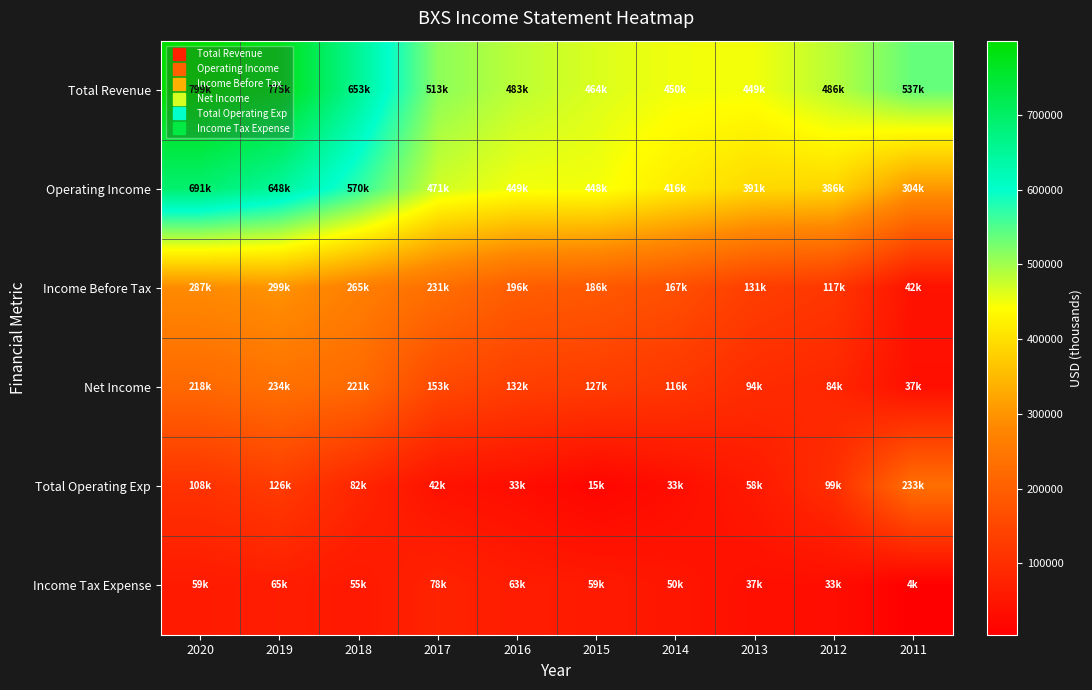

What is the spread (max minus min) of values at 2015?

448700